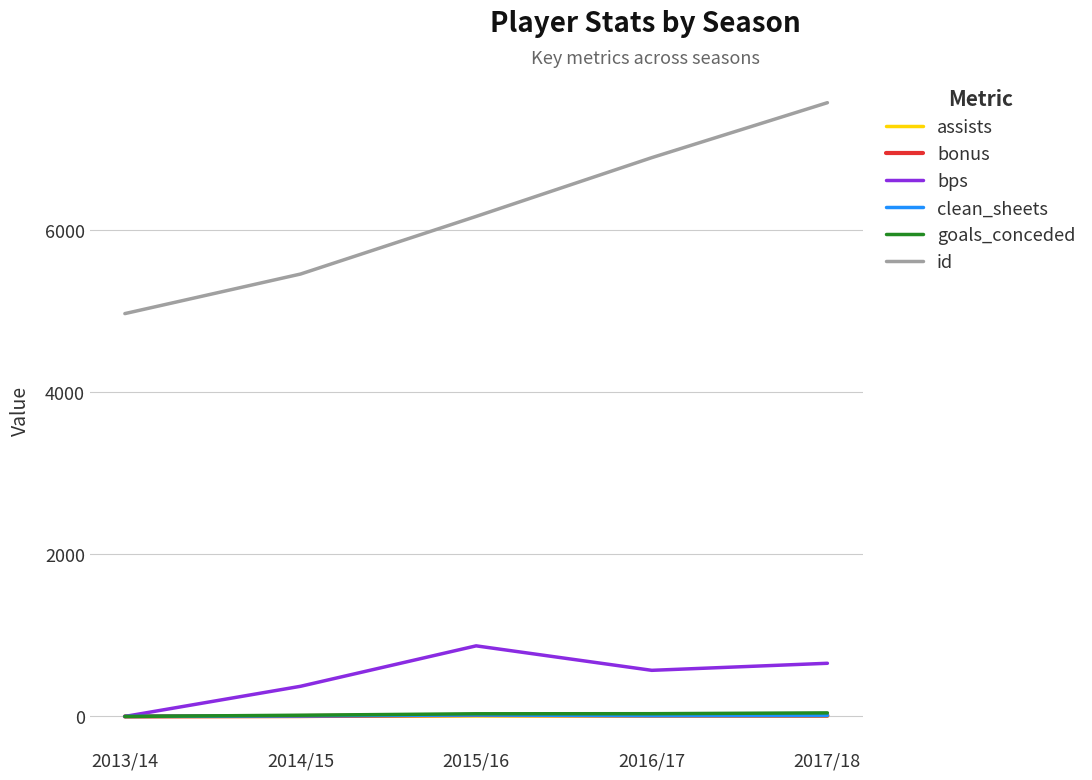

Which series has the largest range (max minus min)?

id